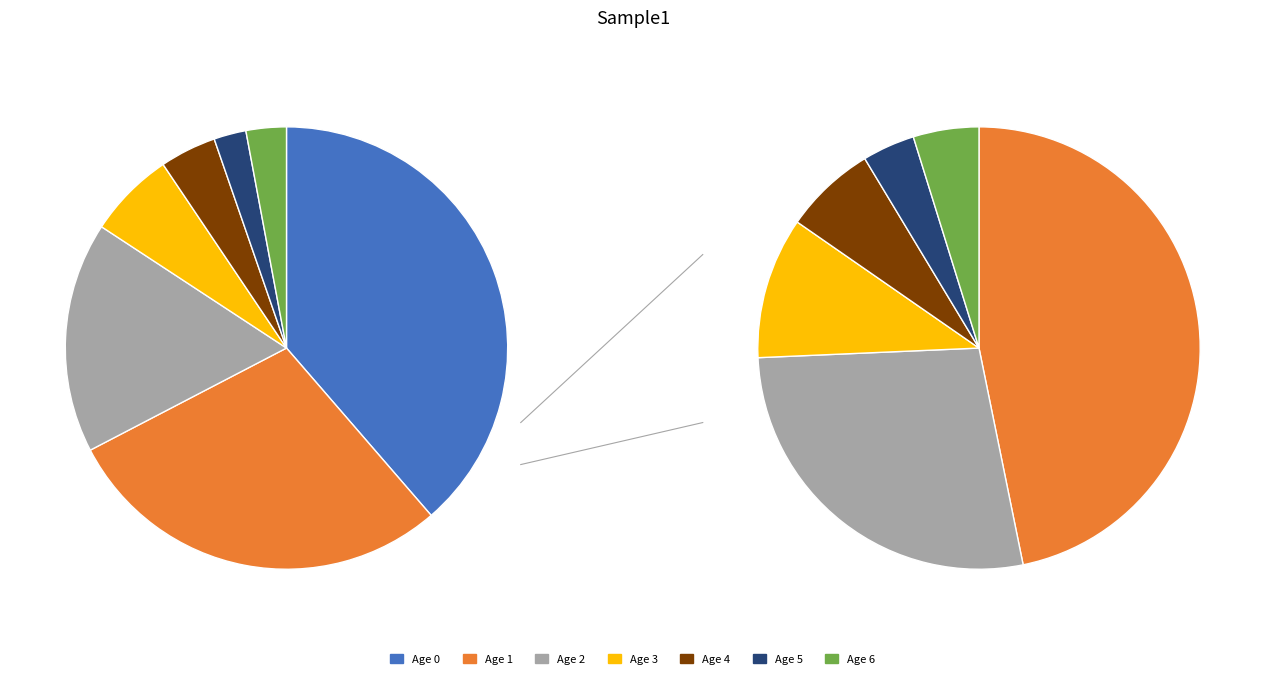

How many segments does this pie chart have?

7